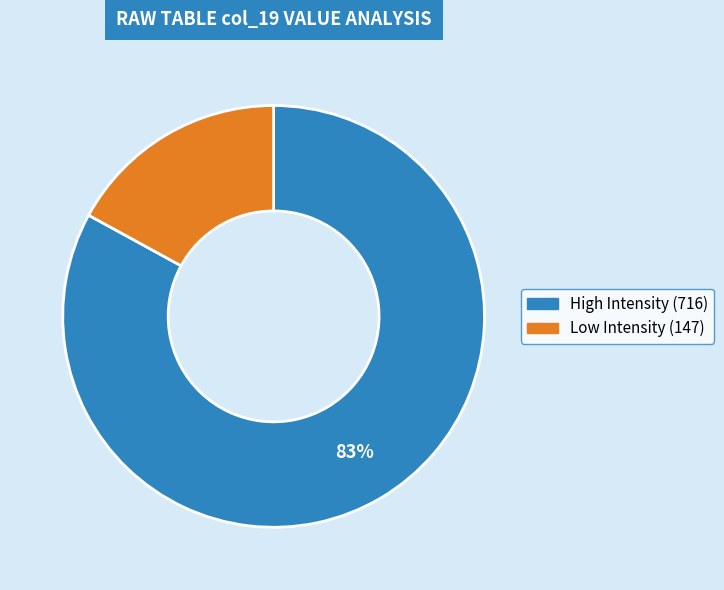

Does any single category account for the majority?

Yes